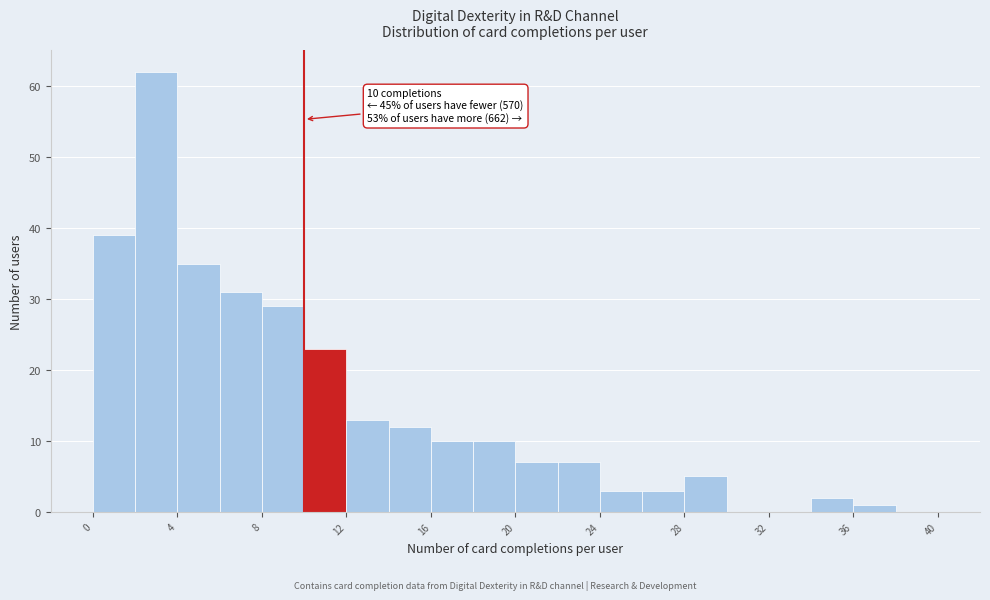

Over which range of the x-axis is the bar tallest?

2 to 4